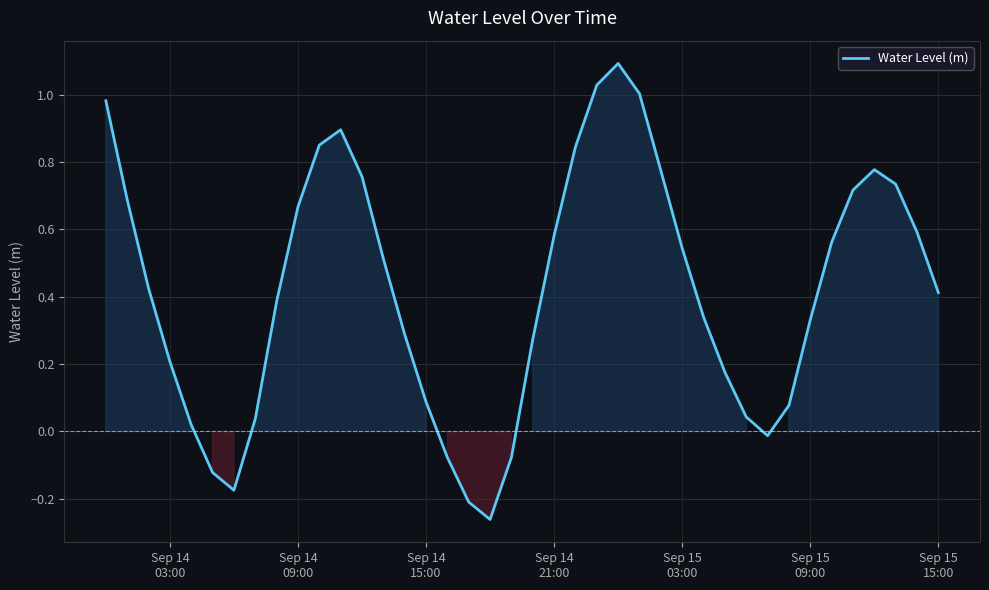

What is the greatest value displayed?

1.1